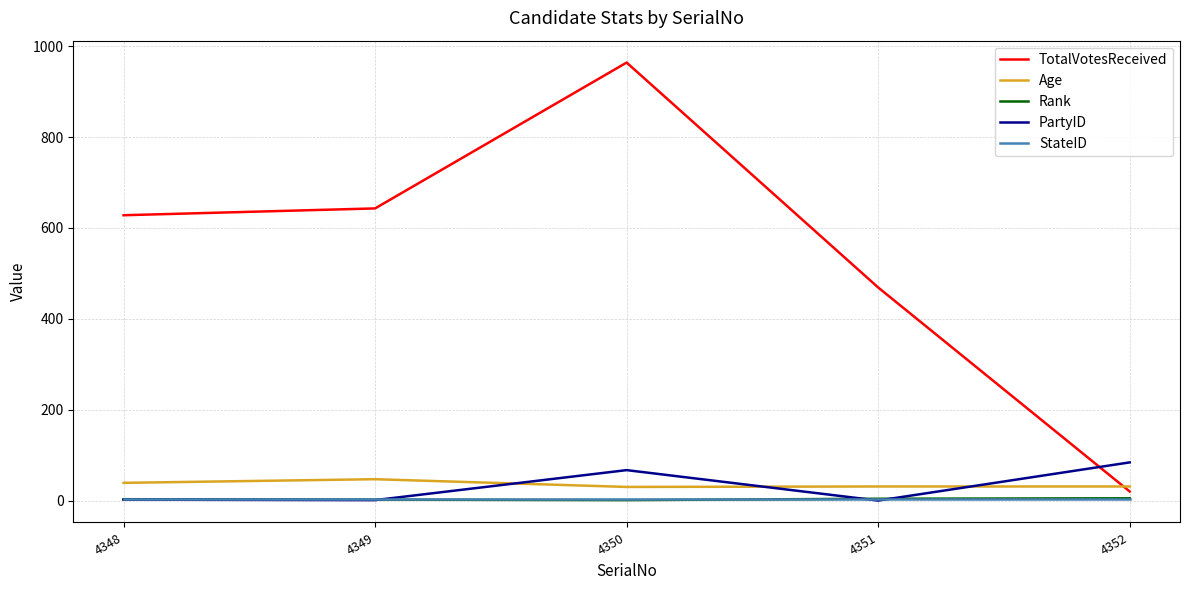

Does the chart have visible grid lines?

Yes